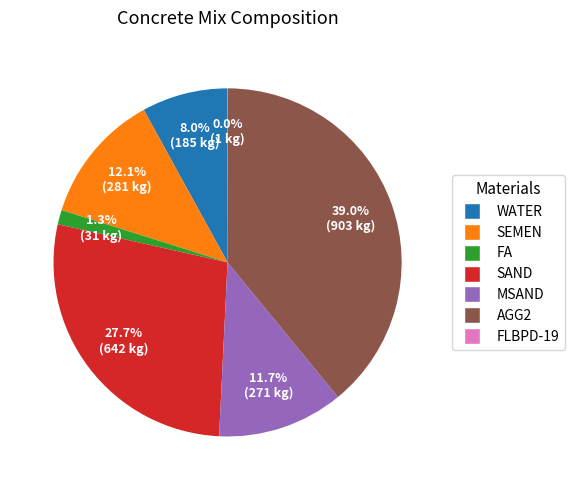

Approximately how many times larger is the value at SEMEN compared to SAND?

0.4